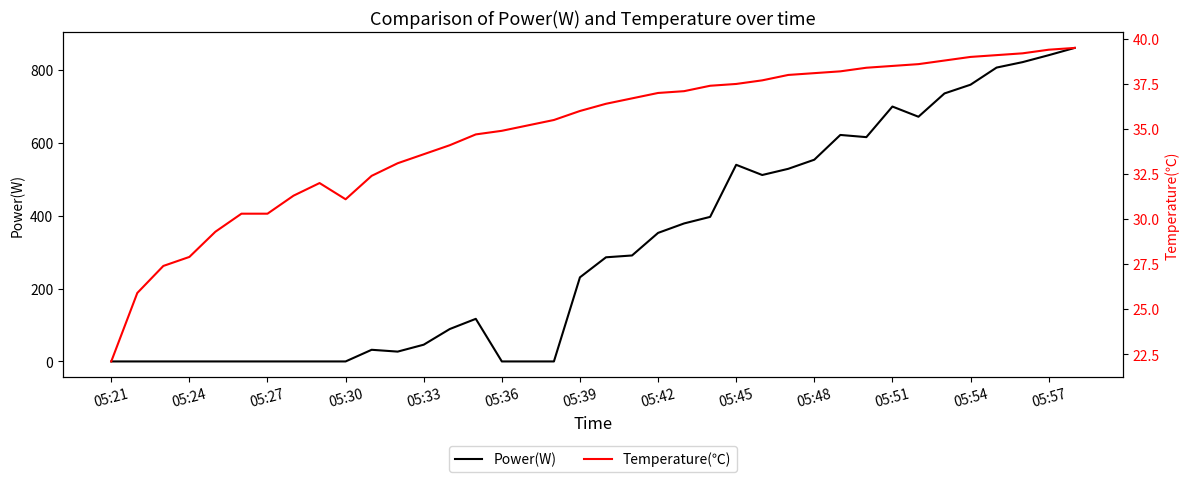

List the series in order of their peak value, highest first.

Power(W), Temperature(℃)